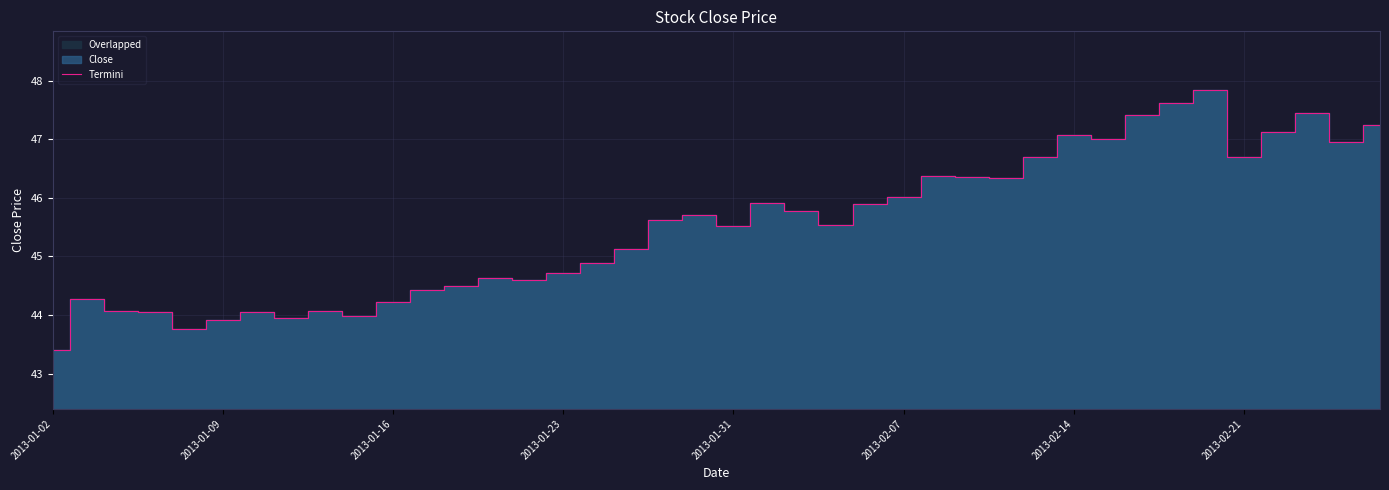

Is it true that Termini equals 47.1 at 2013-02-14?

True